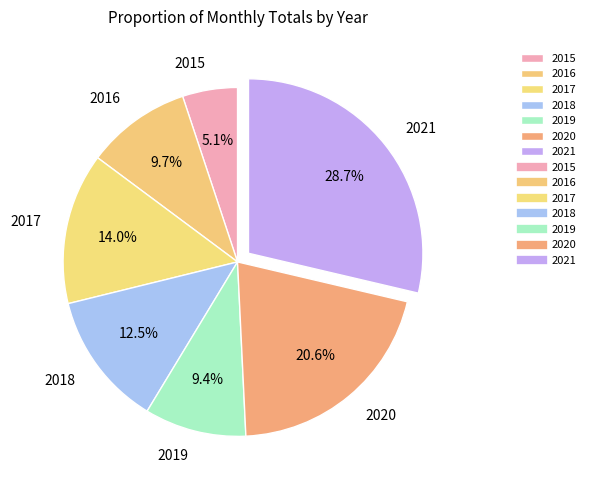

Which slice is the largest?

2021